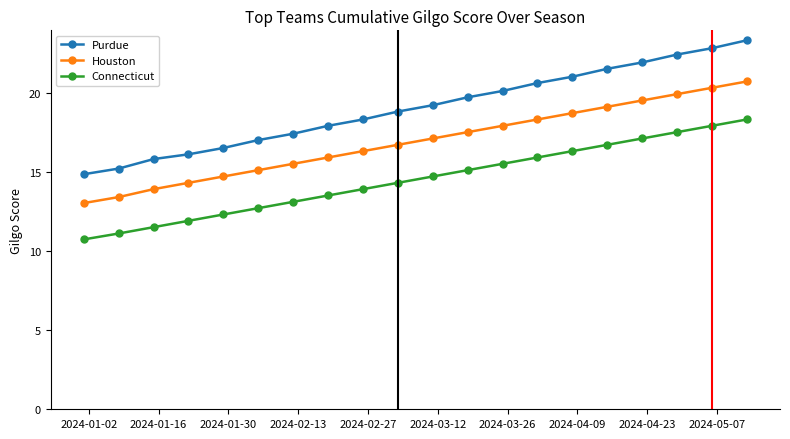

Rank the series by their maximum value, from highest to lowest.

Purdue, Houston, Connecticut